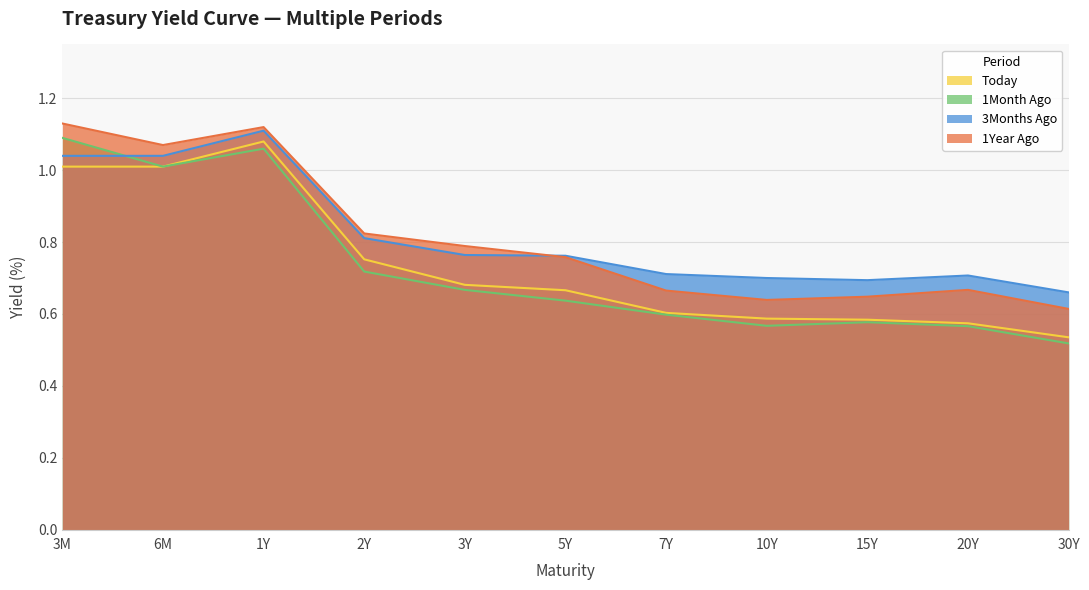

Reading right to left, transcribe all the data shown in this chart.

Today: 30Y=0.5	20Y=0.6	15Y=0.6	10Y=0.6	7Y=0.6	5Y=0.7	3Y=0.7	2Y=0.8	1Y=1.1	6M=1.0	3M=1.0
1Month Ago: 30Y=0.5	20Y=0.6	15Y=0.6	10Y=0.6	7Y=0.6	5Y=0.6	3Y=0.7	2Y=0.7	1Y=1.1	6M=1.0	3M=1.1
3Months Ago: 30Y=0.7	20Y=0.7	15Y=0.7	10Y=0.7	7Y=0.7	5Y=0.8	3Y=0.8	2Y=0.8	1Y=1.1	6M=1.0	3M=1.0
1Year Ago: 30Y=0.6	20Y=0.7	15Y=0.6	10Y=0.6	7Y=0.7	5Y=0.8	3Y=0.8	2Y=0.8	1Y=1.1	6M=1.1	3M=1.1